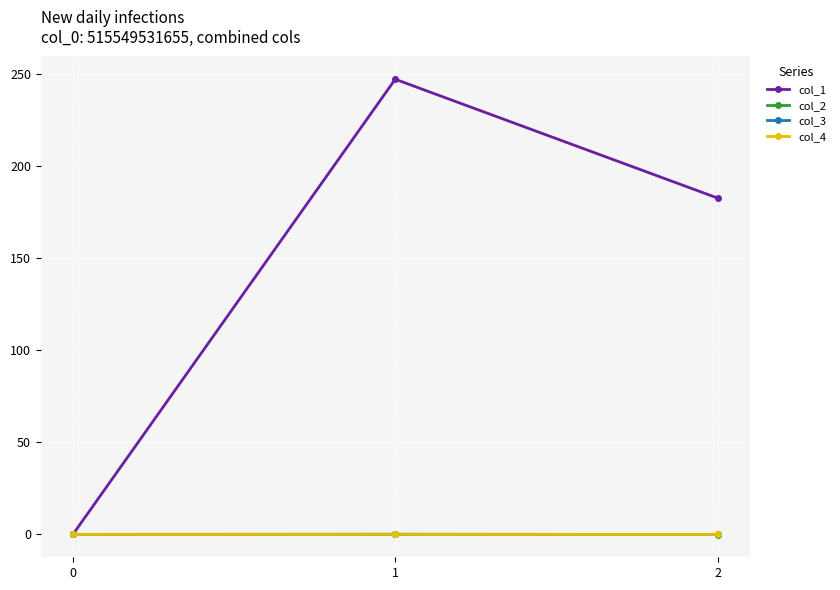

Rank the series by their maximum value, from lowest to highest.

col_3, col_4, col_2, col_1